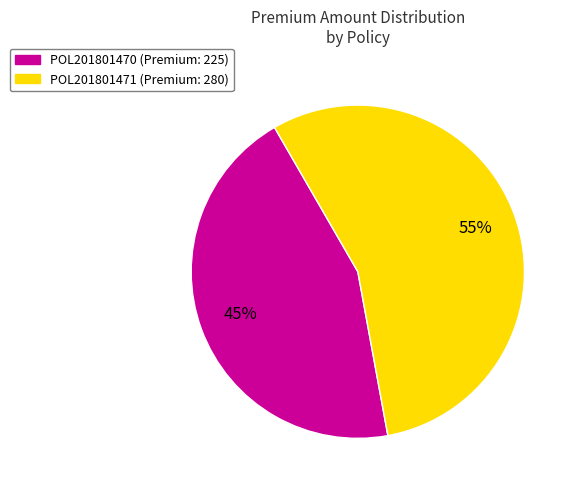

Rank the categories by value from lowest to highest.

POL201801470, POL201801471